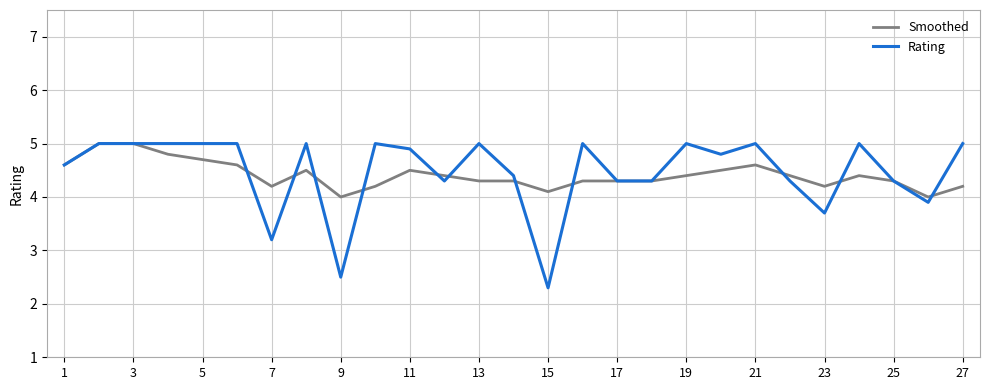

What is the sum of all Smoothed values?

119.1